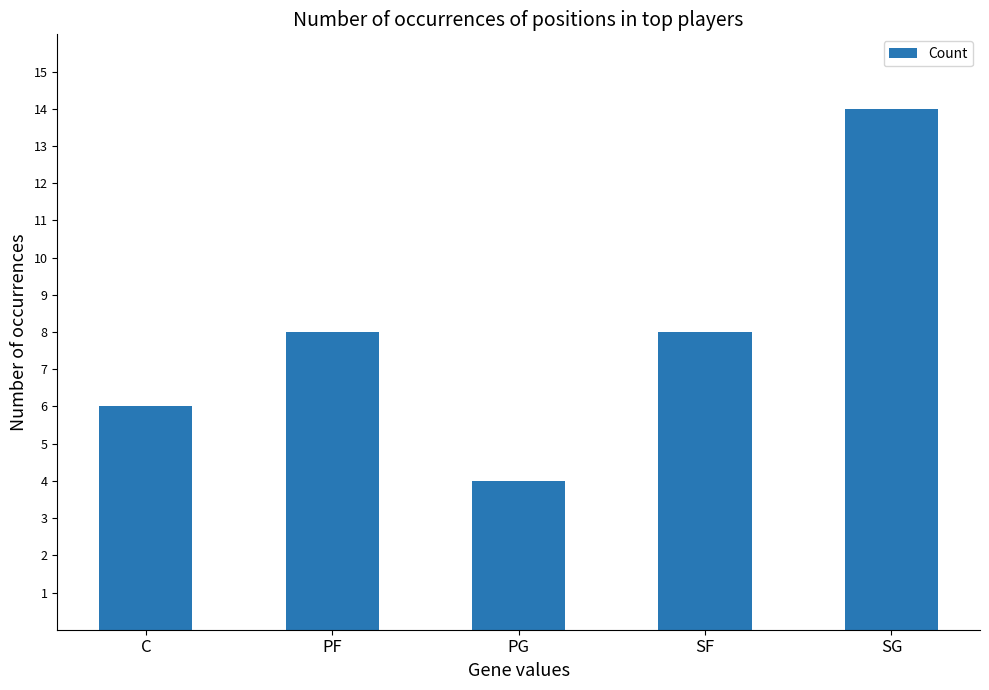

What is the label of the 5th bar from the right?

C